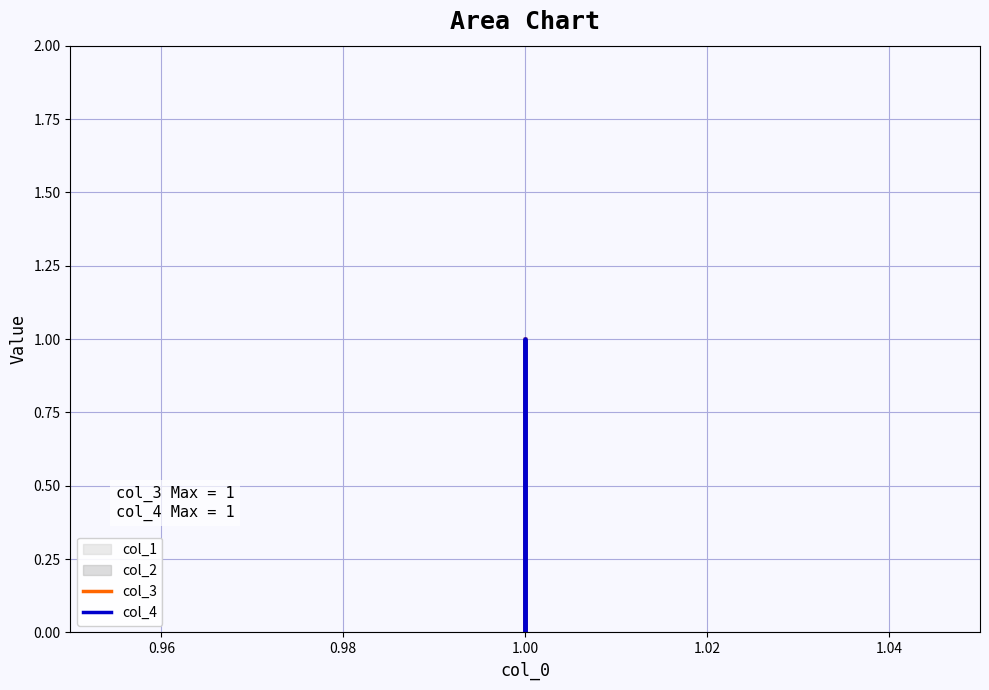

True or false: col_3 and col_4 cross at least once.

False